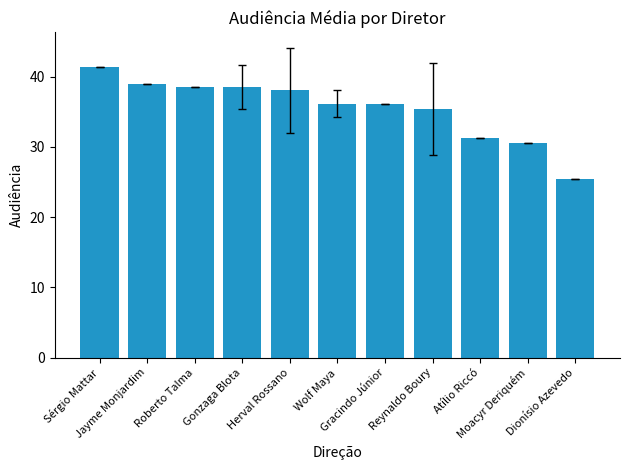

How many data points does each series have?

11